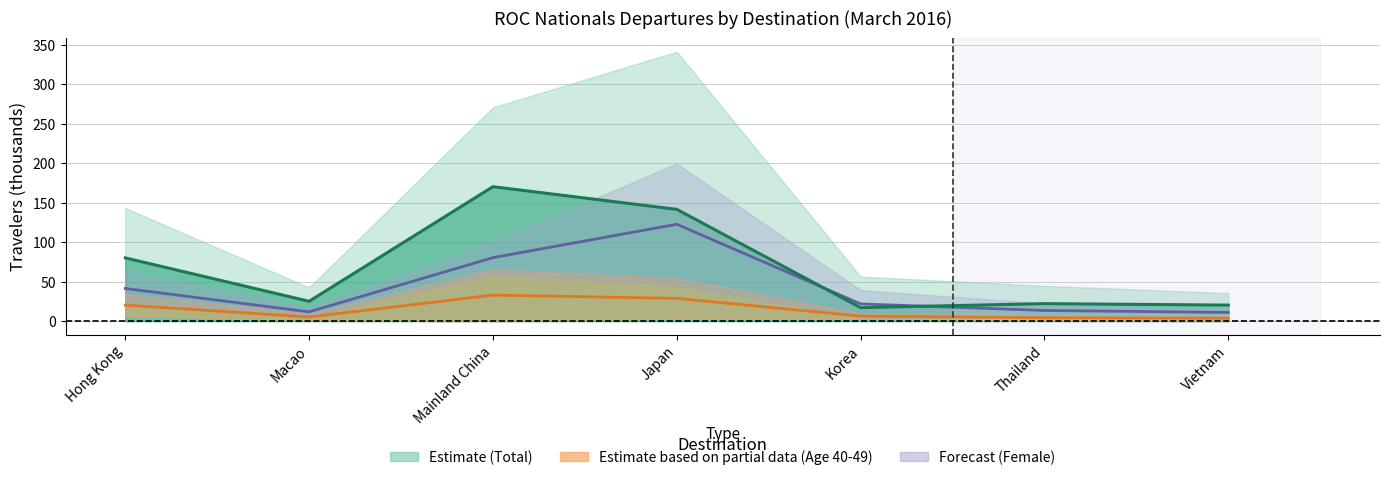

What is the difference between the second highest and minimum values in the Female center series?

69.4